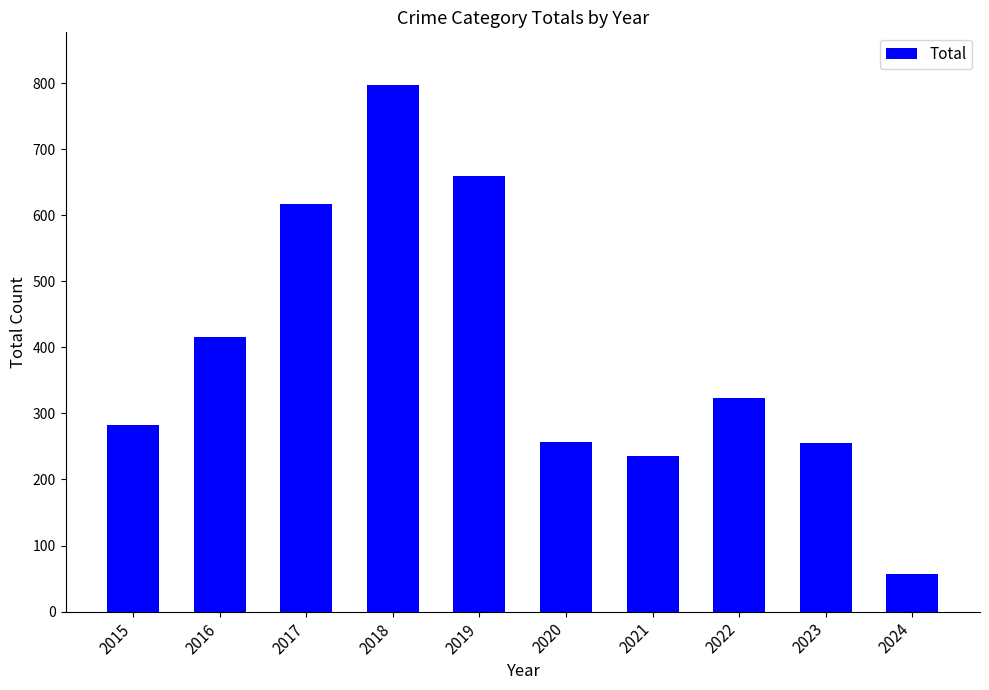

How many data points does each series have?

10